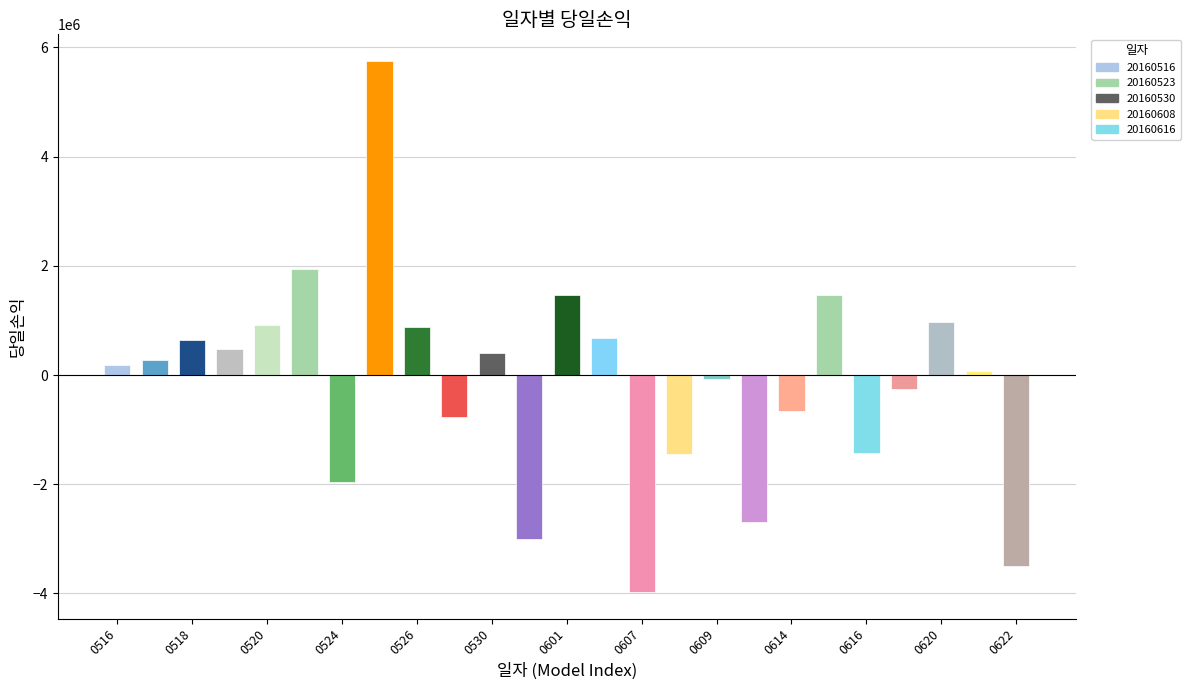

What is the value of the 16th bar from the left?

-1444930